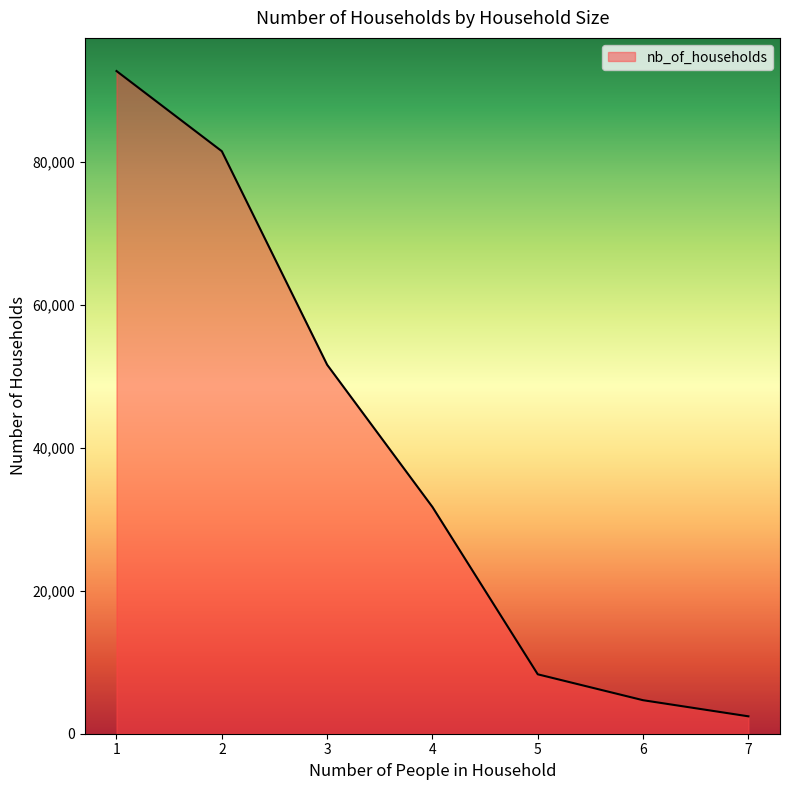

At which category does the chart reach its minimum across all series?

7